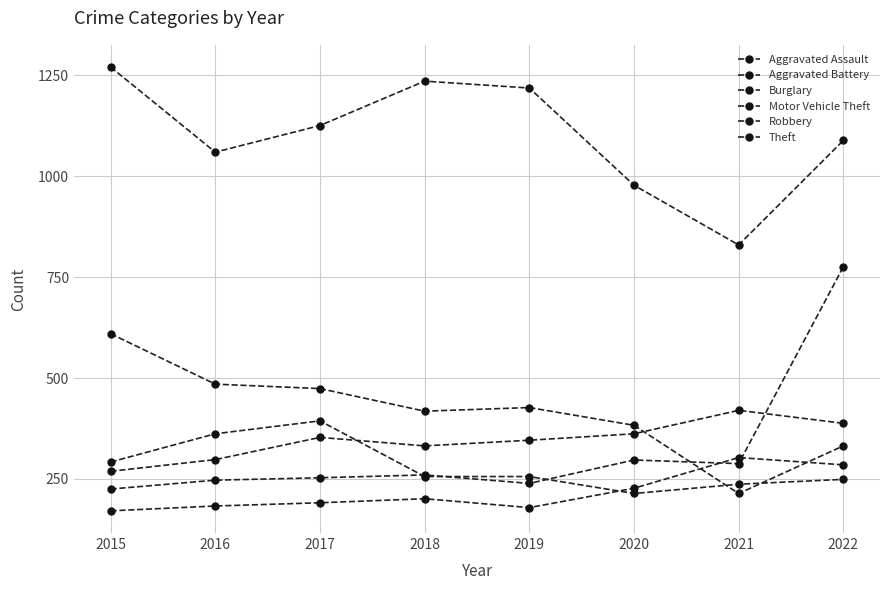

What is the greatest value displayed?

1271